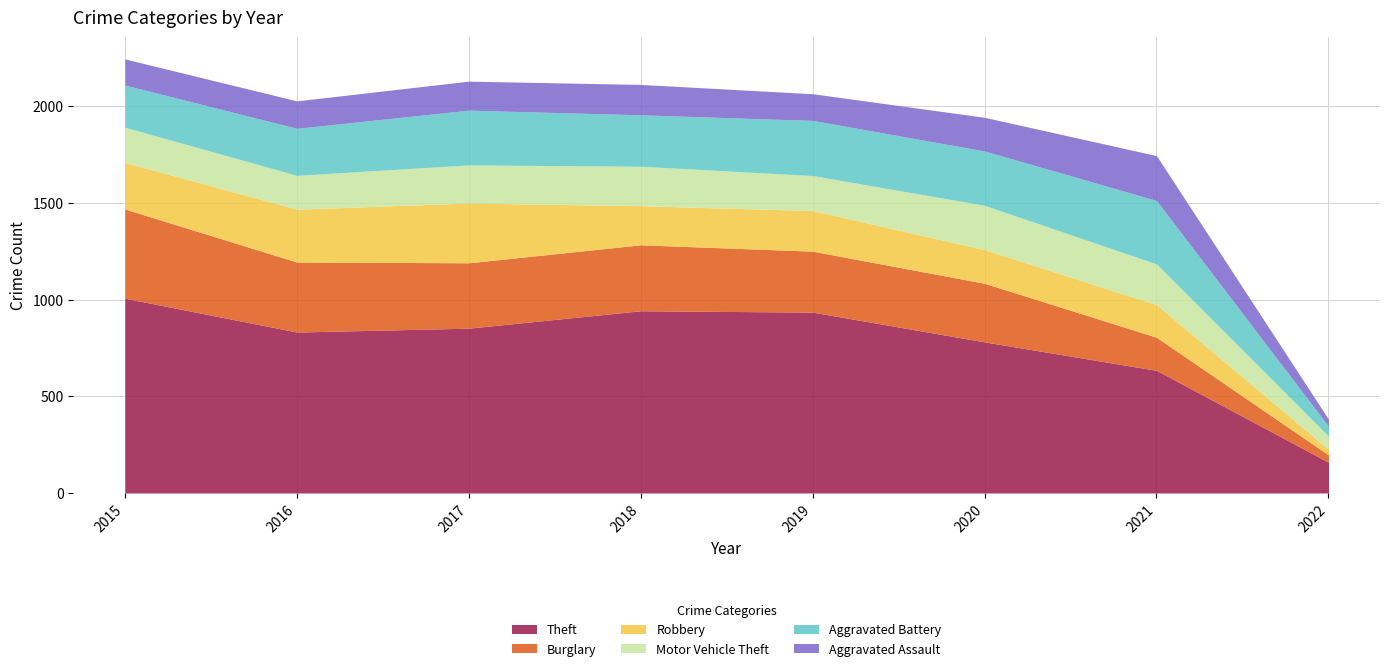

What is the total value across all series at 2017?

2129